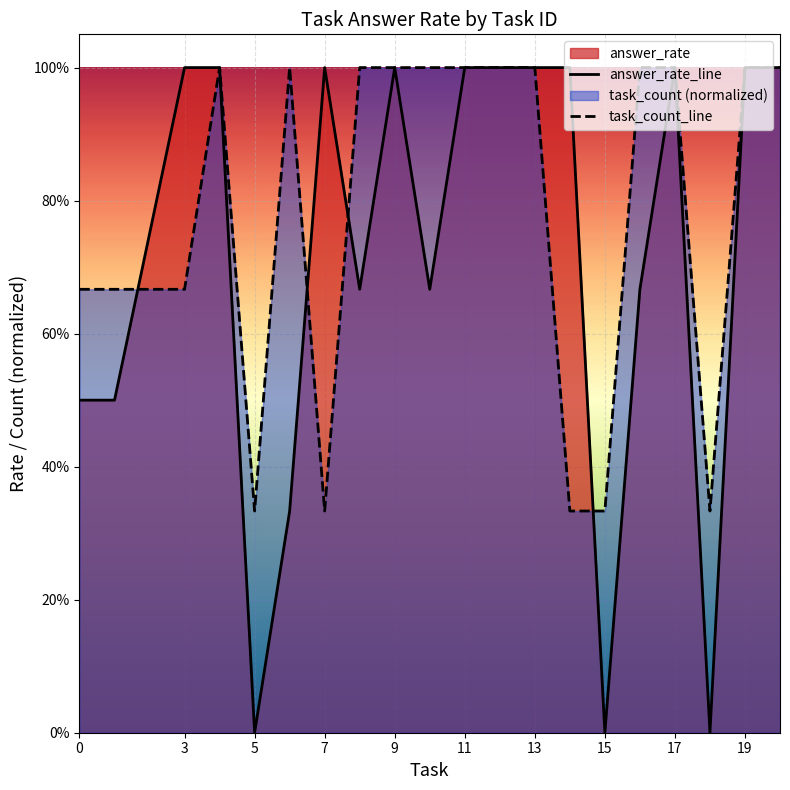

Count the number of data series in this chart.

2